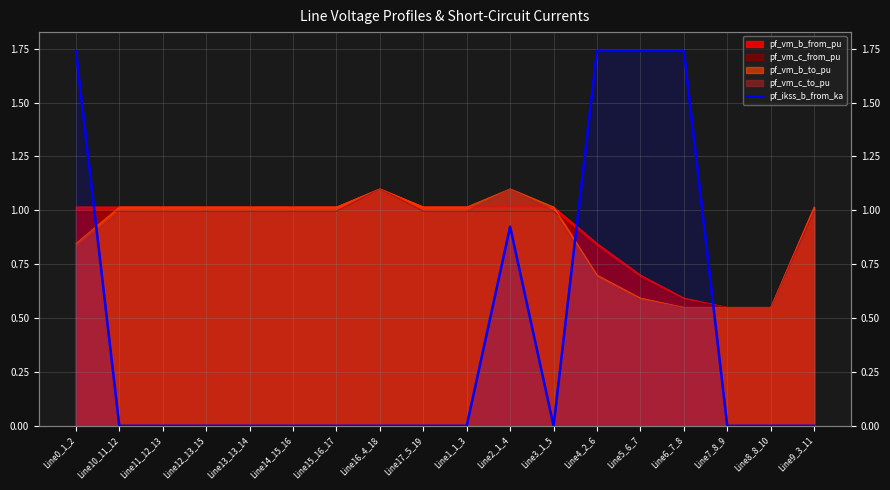

How many points are higher than both their immediate neighbors (excluding endpoints)?

2